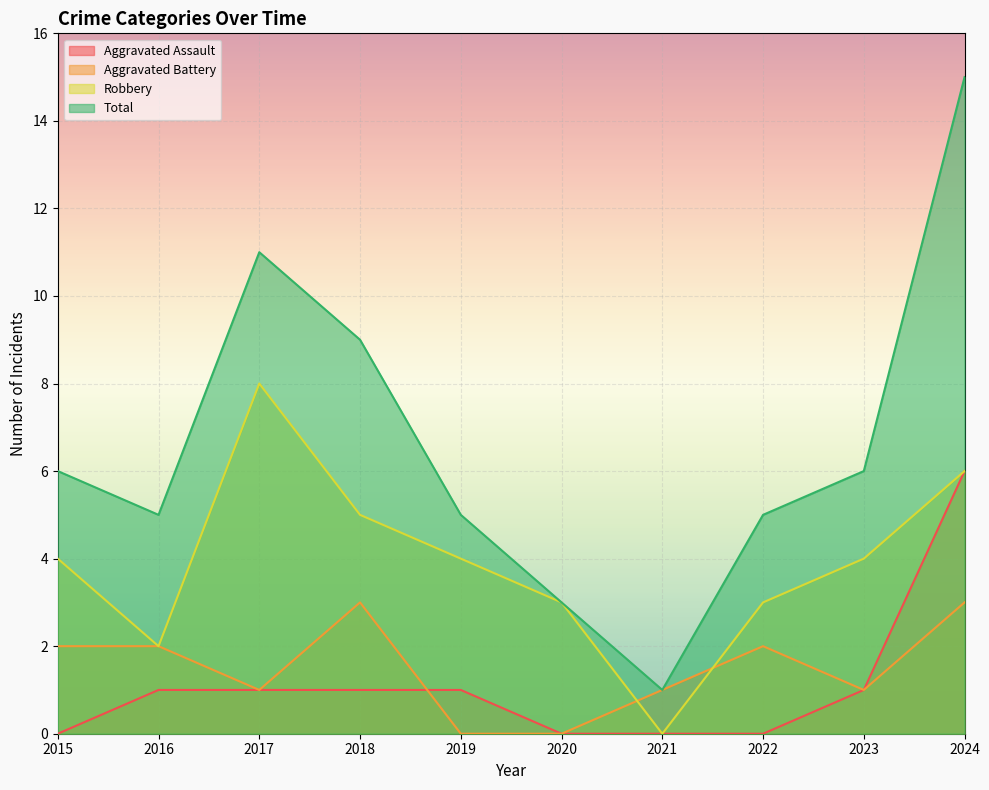

What is the spread (max minus min) of values at 2015?

6